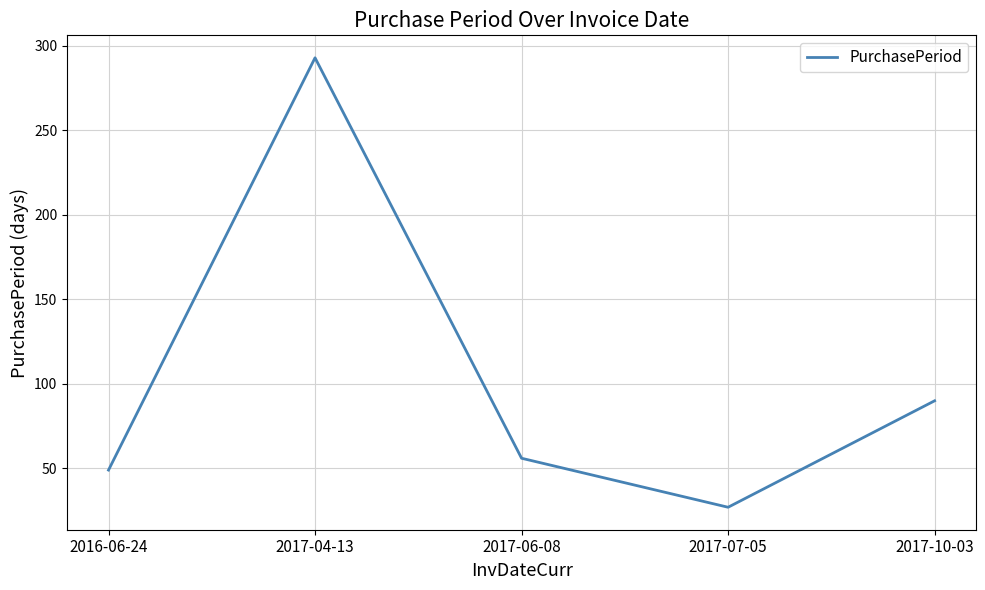

Rank the categories by value from lowest to highest.

2017-07-05, 2016-06-24, 2017-06-08, 2017-10-03, 2017-04-13